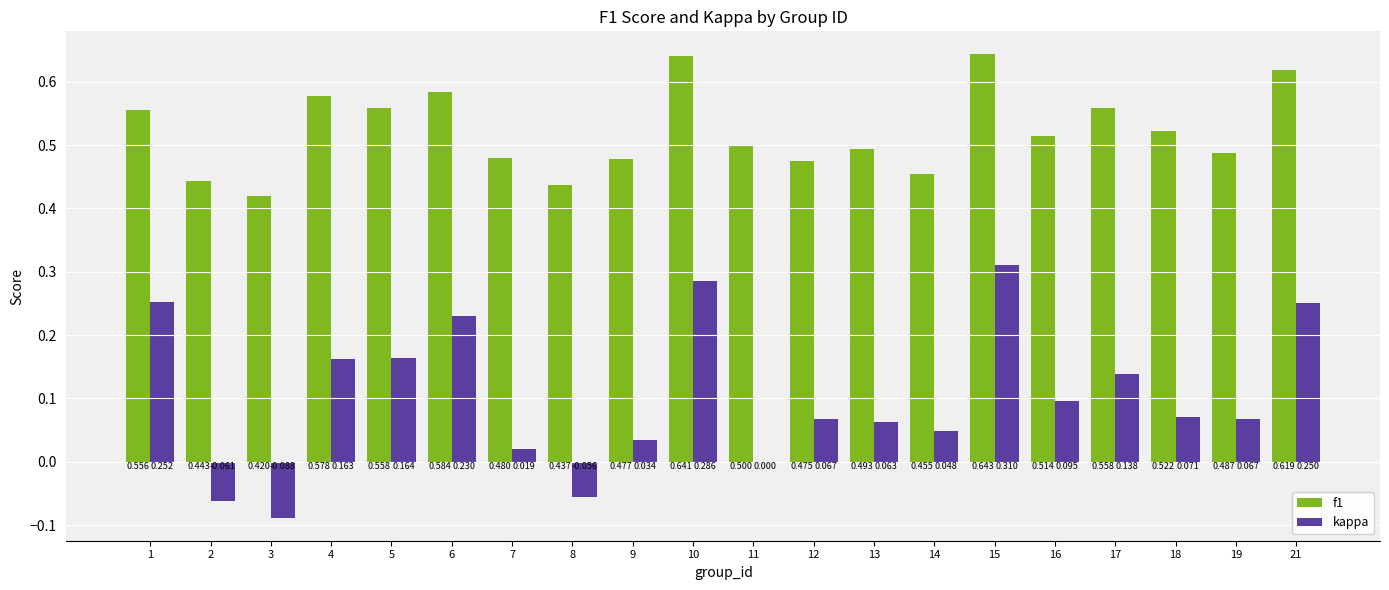

How many data points does each series have?

20